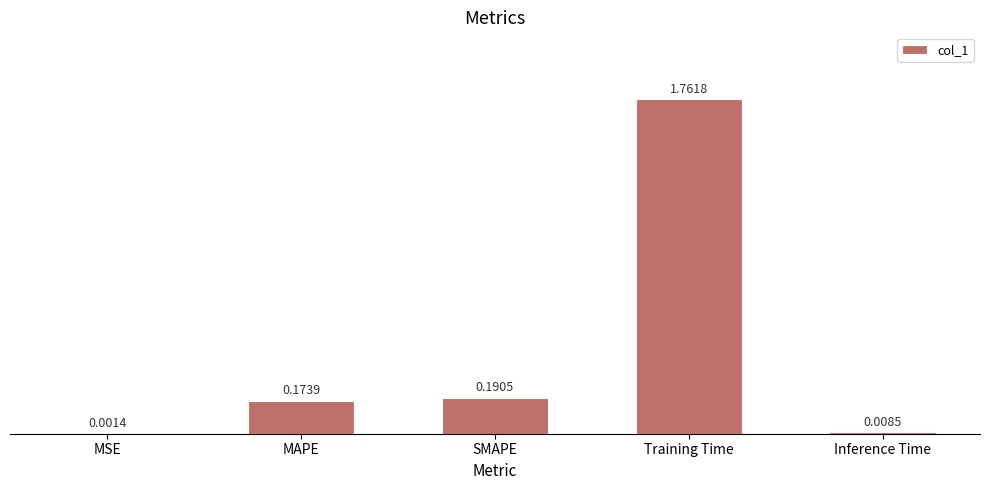

What is the average value?

0.4